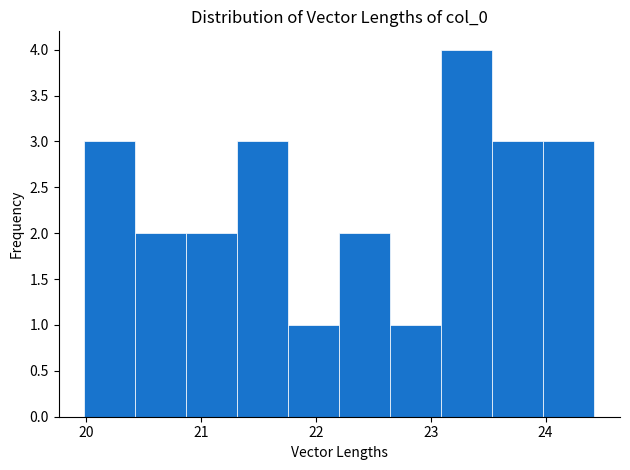

What is the height of the bar covering 22.2 to 22.6 on the x-axis? Neither the bar edges nor the heights are printed on the chart, so give them approximately, as read against the axes.

2